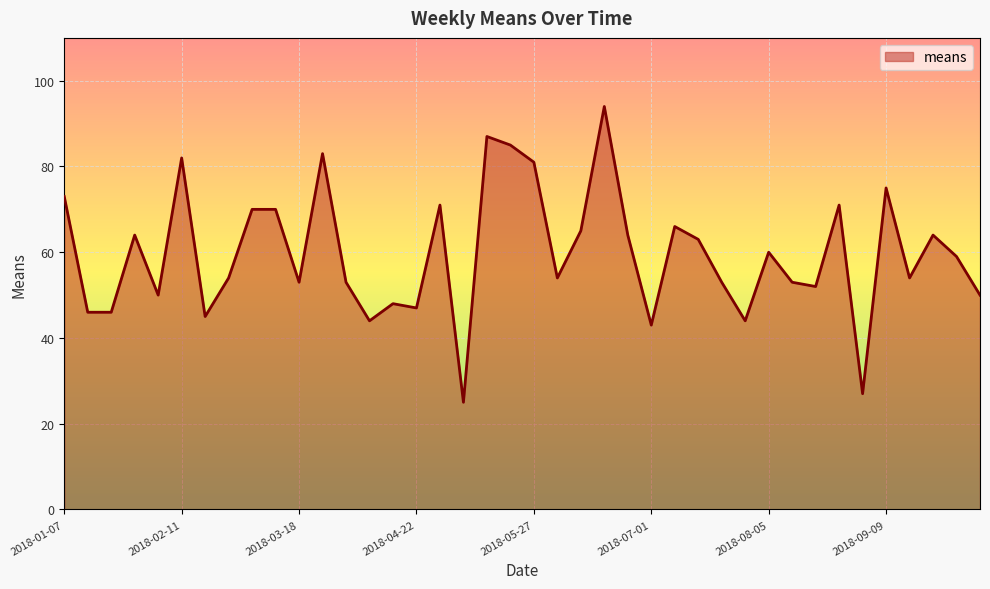

What is the minimum value shown in the chart?

25